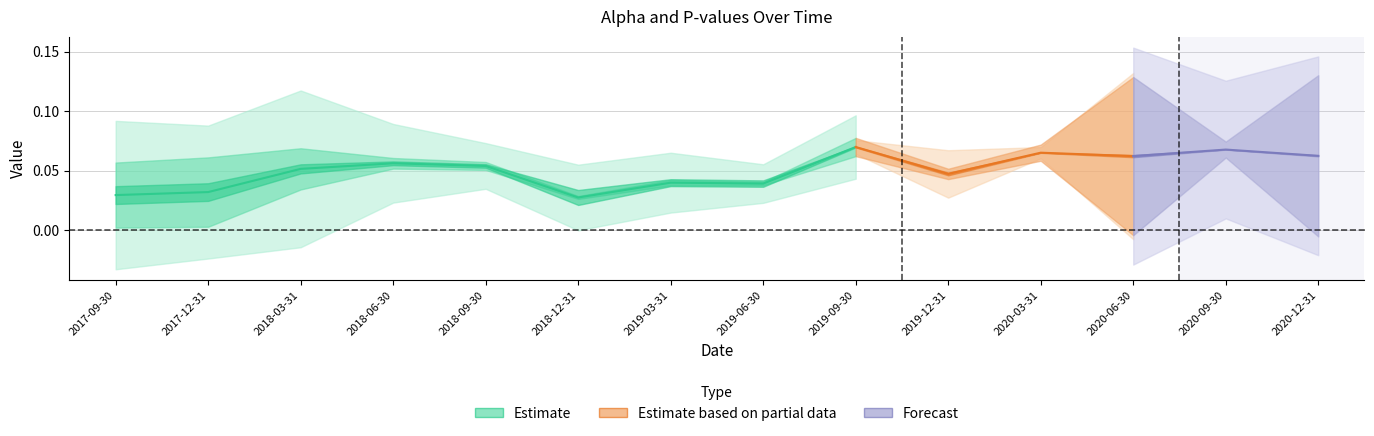

Which label corresponds to the largest value in the chart?

2019-09-30